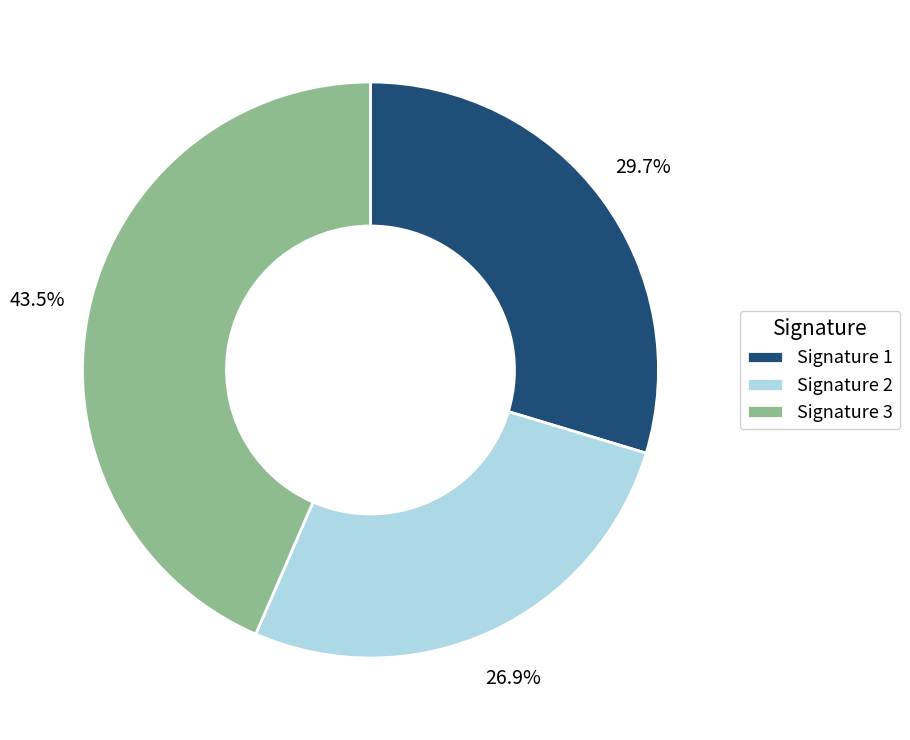

Between Signature 2 and Signature 3, which is larger?

Signature 3